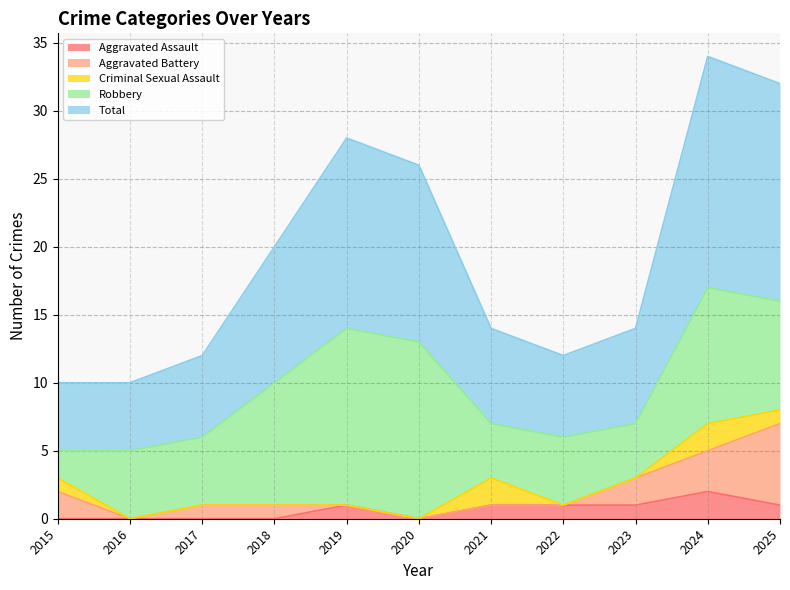

At which category does Aggravated Battery reach its first local valley?

2016